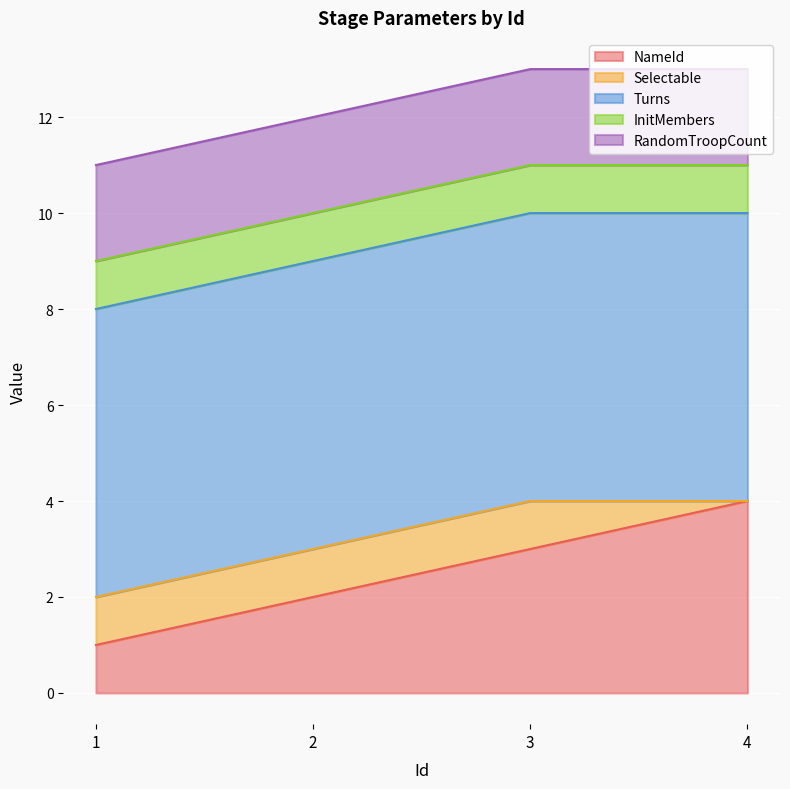

What is the value of the RandomTroopCount point at the 2nd from the left?

2